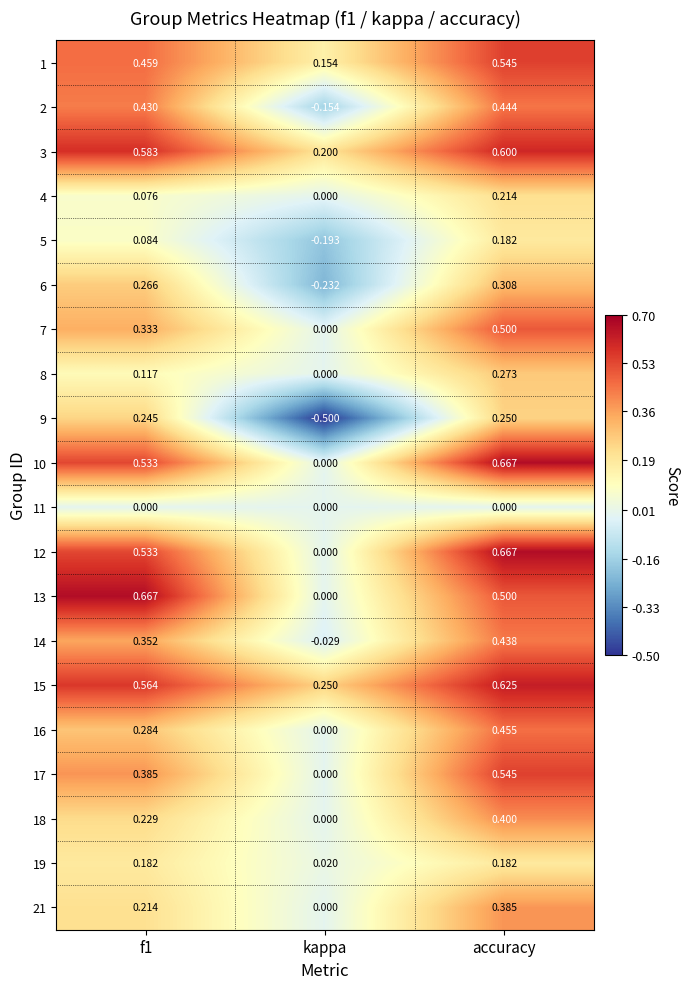

At how many categories does at least one series exceed 0?

3